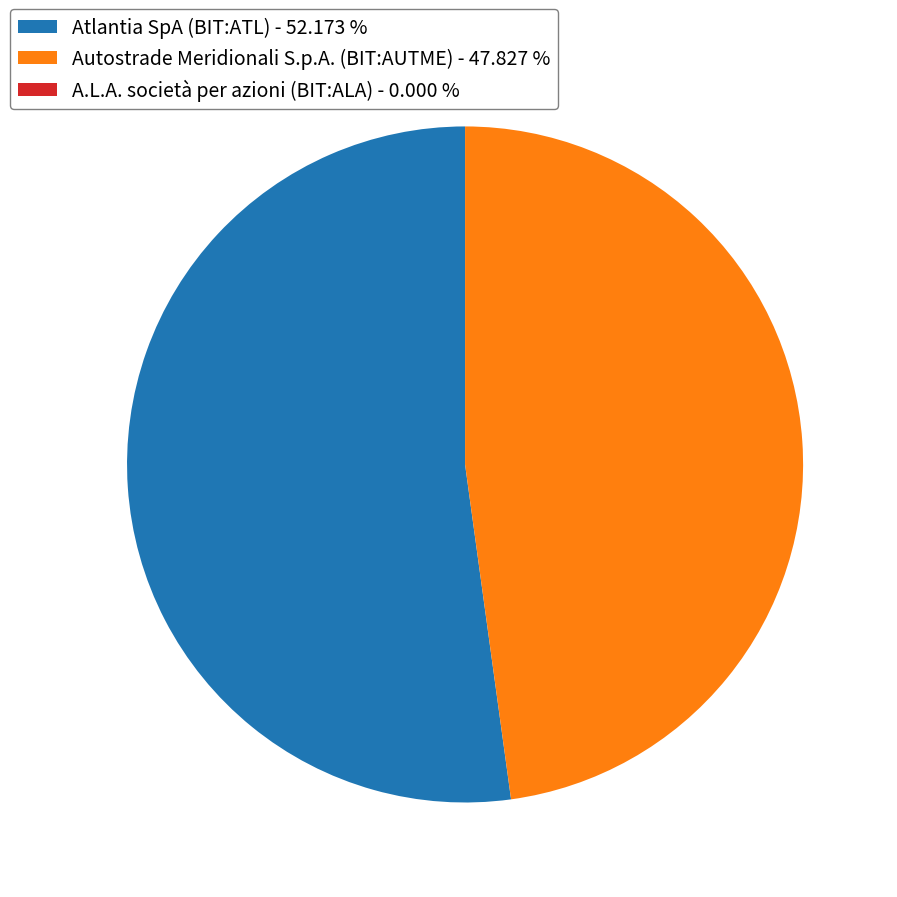

Is Atlantia SpA (BIT:ATL) the majority of the pie?

Yes